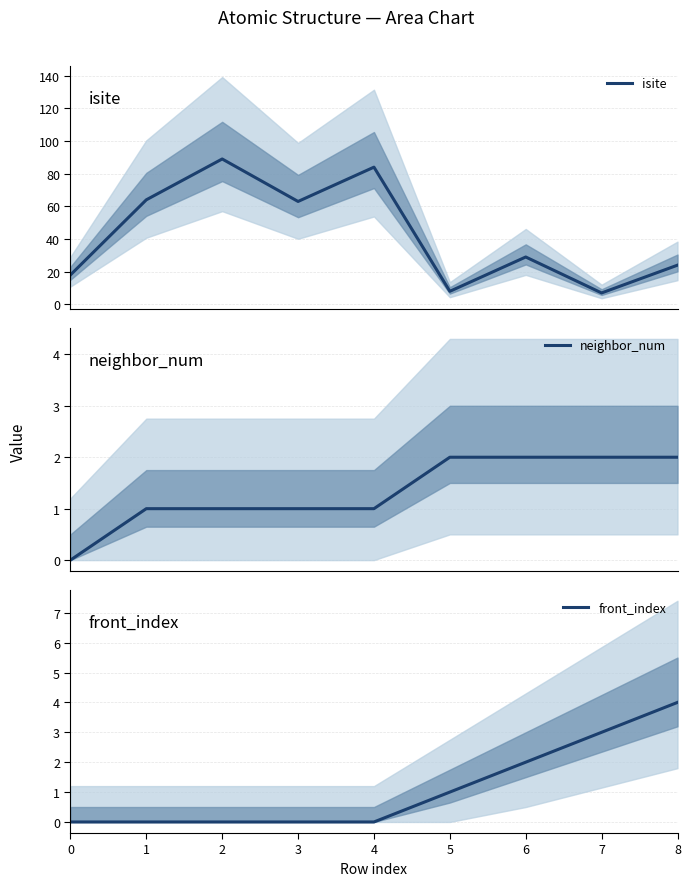

What is the average value of the front_index series?

1